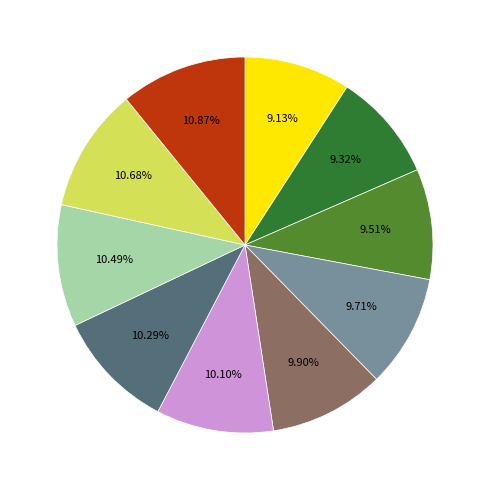

Is there a majority slice in this chart?

No